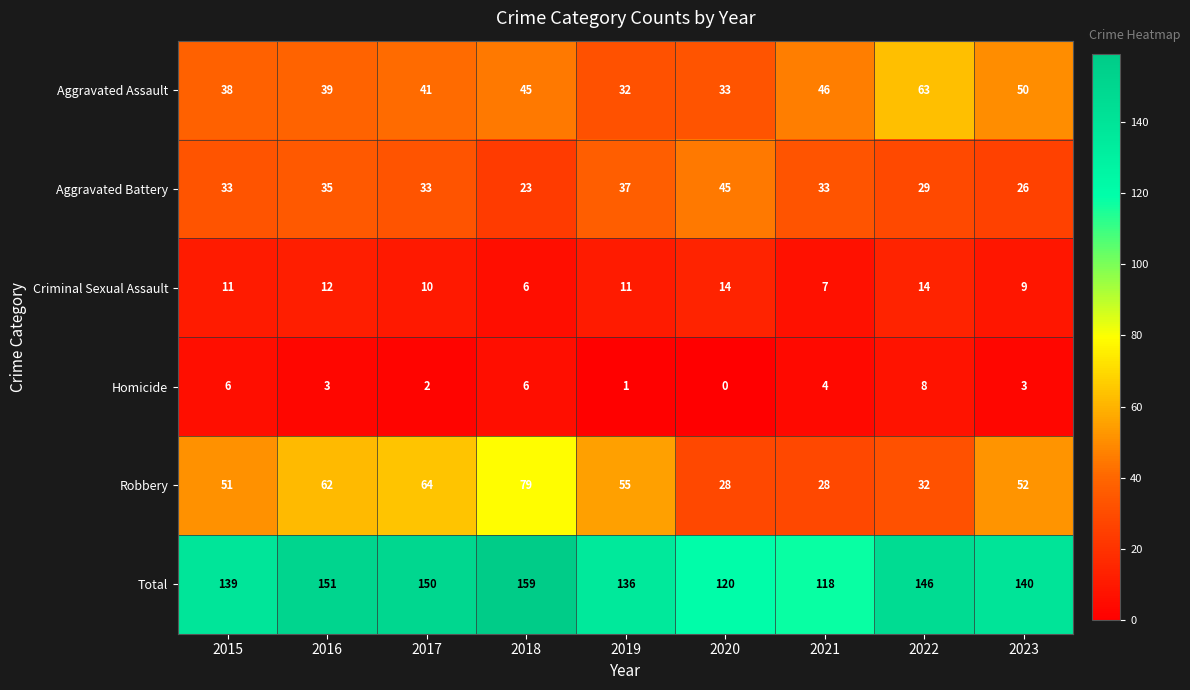

Where is Robbery nearest to the value 53?

2023